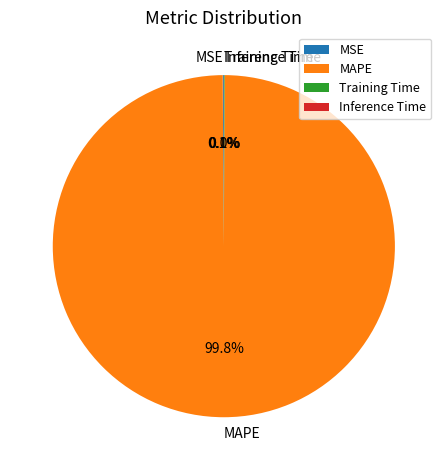

Is there any slice that represents more than half of the pie?

Yes